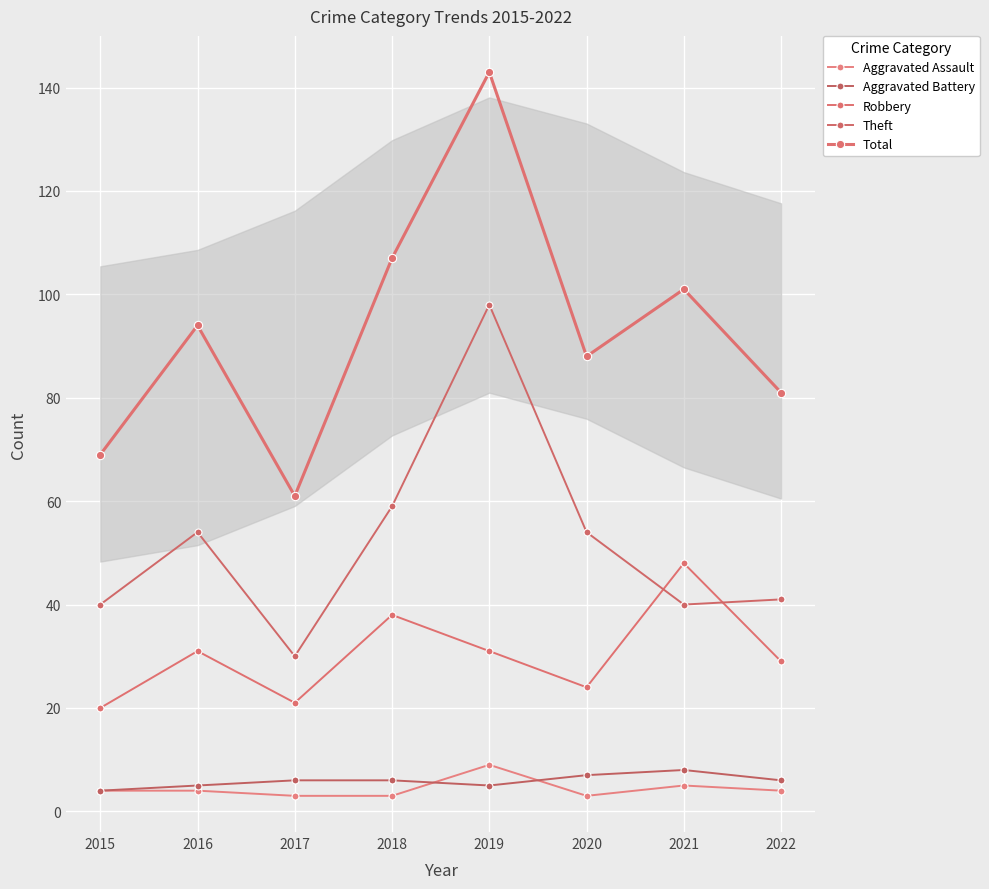

What is the sum of all Aggravated Battery values?

47